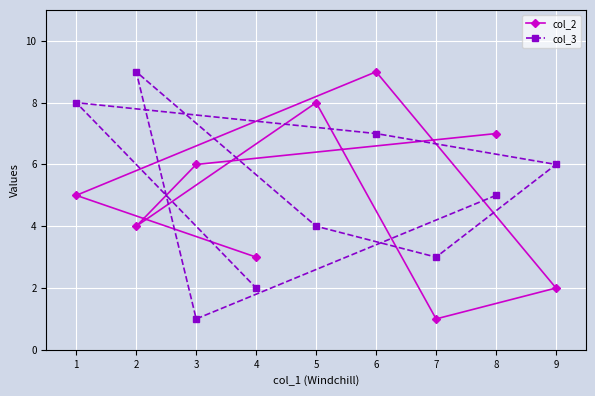

List the series in order of their peak value, lowest first.

col_2, col_3